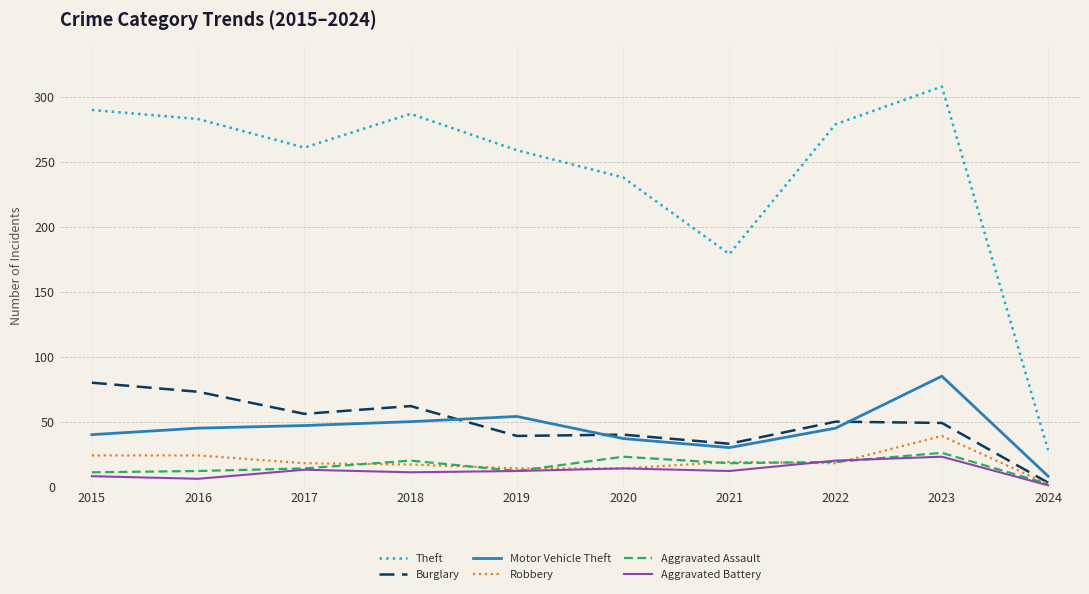

True or false: Burglary and Theft cross at least once.

False